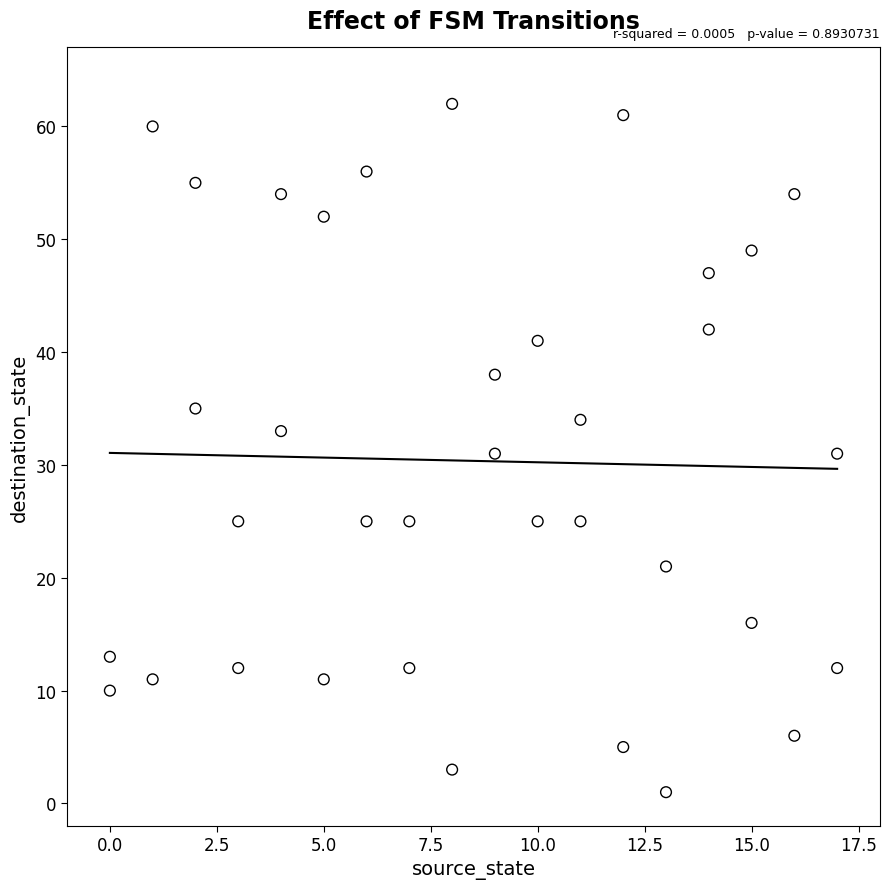

What is the range of Y values (max minus min)?

61